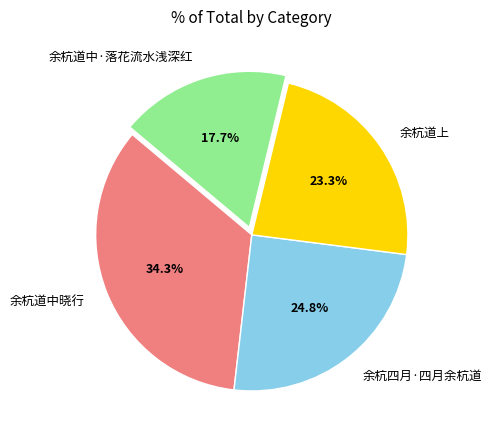

To the nearest percent, what is the combined percentage of 余杭道上 and 余杭道中·落花流水浅深红?

41%